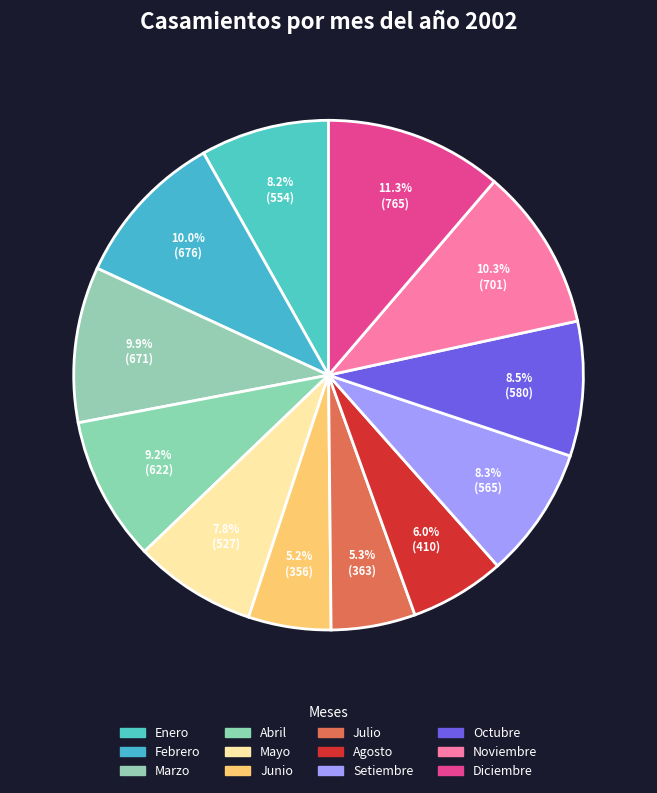

Count the number of slices in the pie.

12